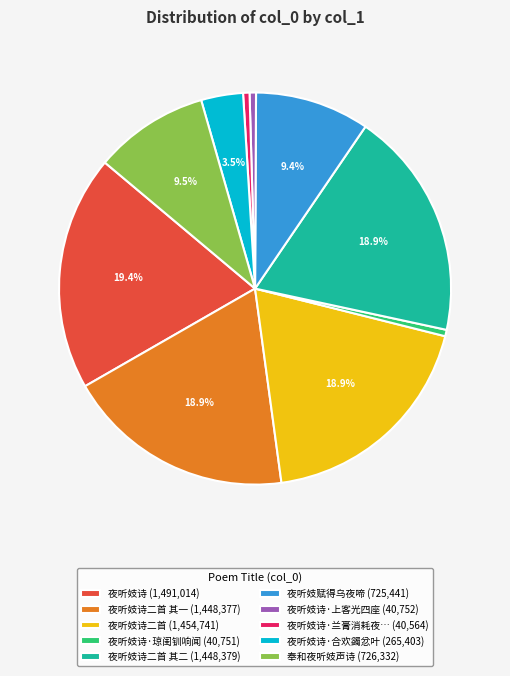

Is there any slice that represents more than half of the pie?

No